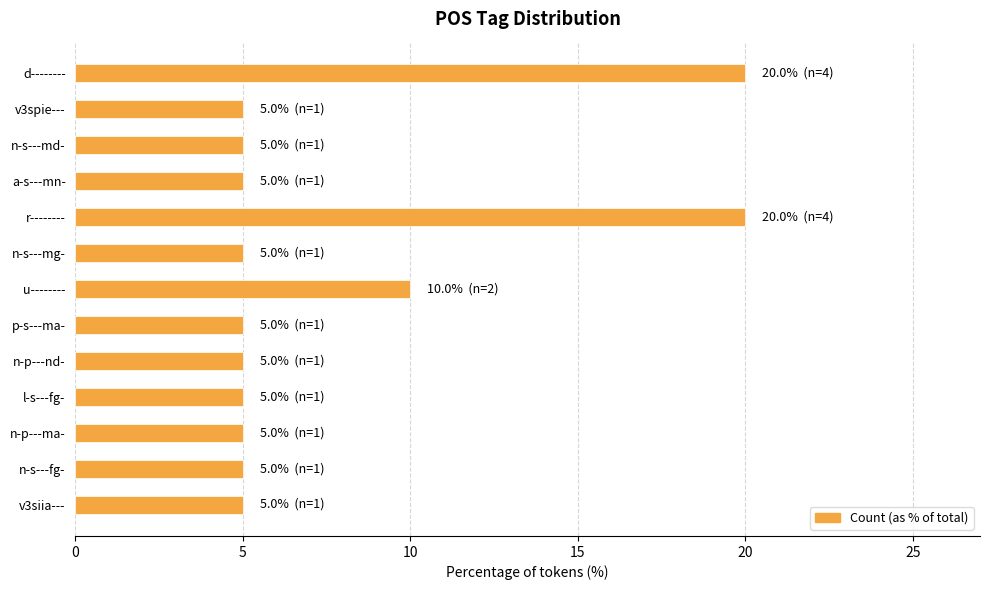

Is it true that the value at n-s---fg- is 8?

False